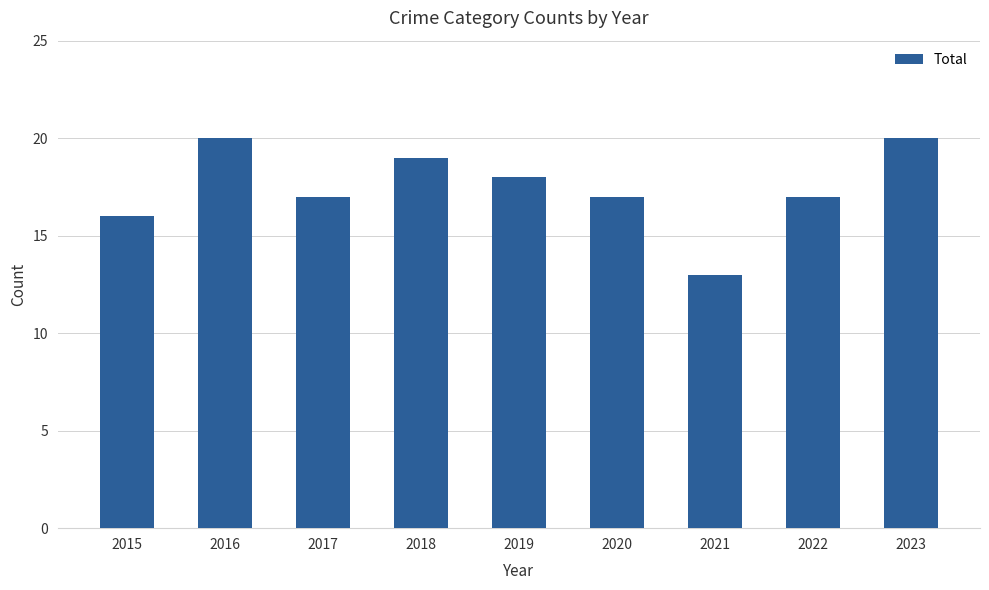

What is the maximum value shown in the chart?

20